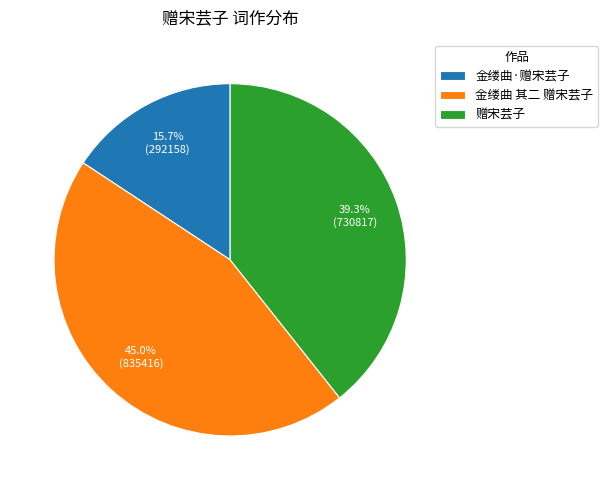

How many slices are in this pie chart?

3